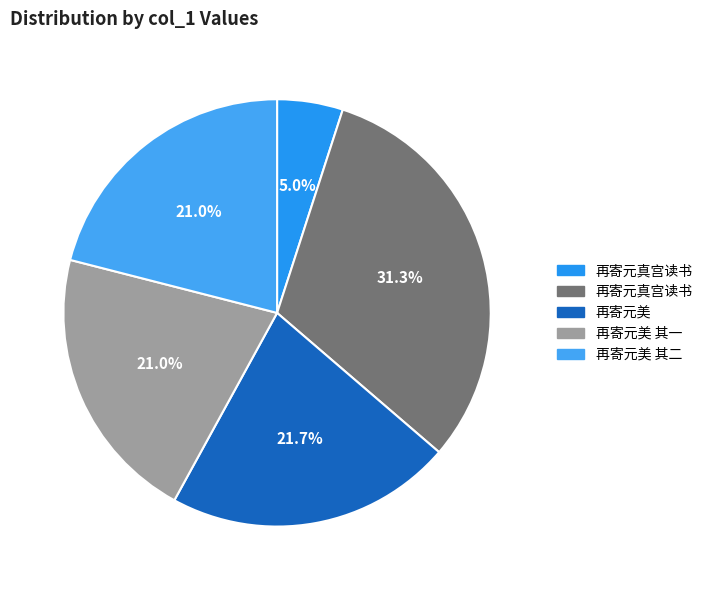

Which category has the smallest portion of the pie?

再寄元真宫读书